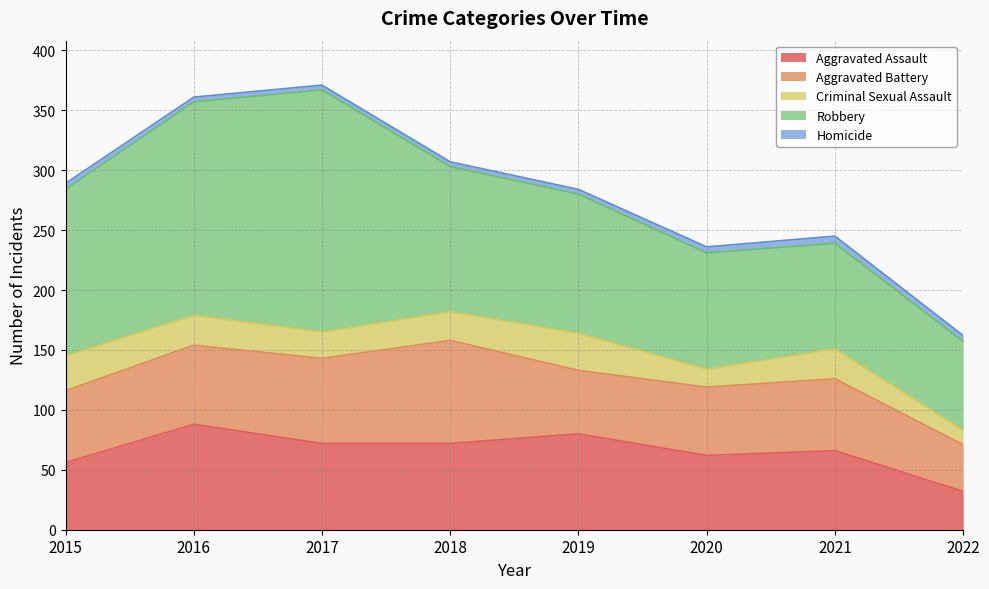

True or false: Robbery has more than 2 points higher than both neighbors.

False